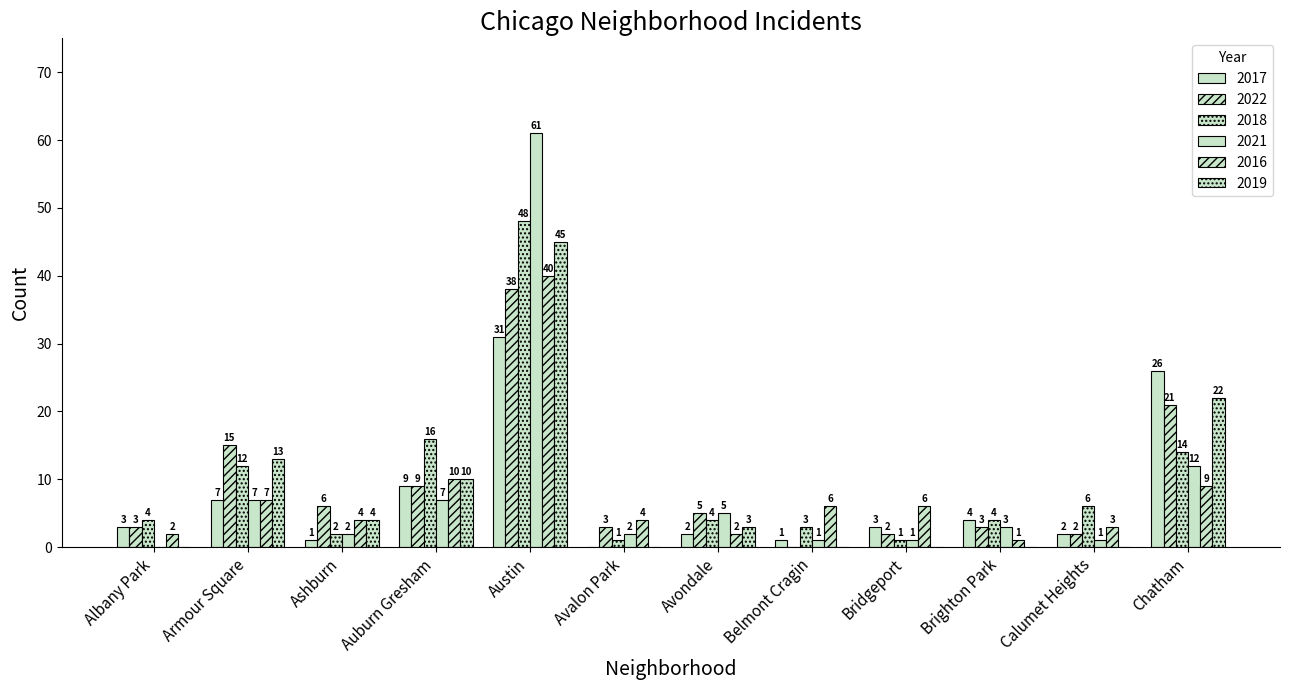

What is the difference between the highest and lowest values at Bridgeport?

6